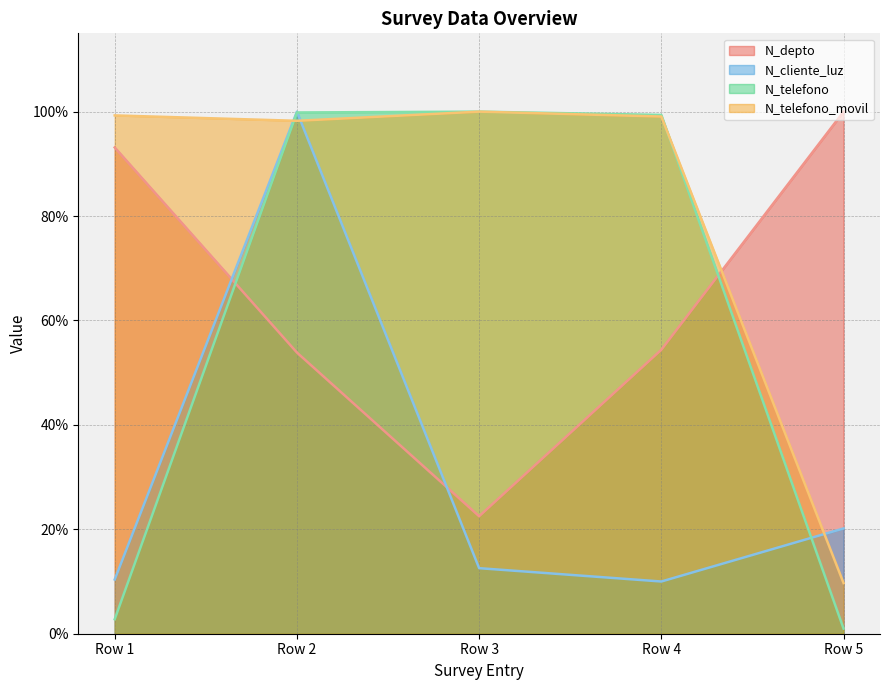

At how many categories does at least one series exceed 0?

5